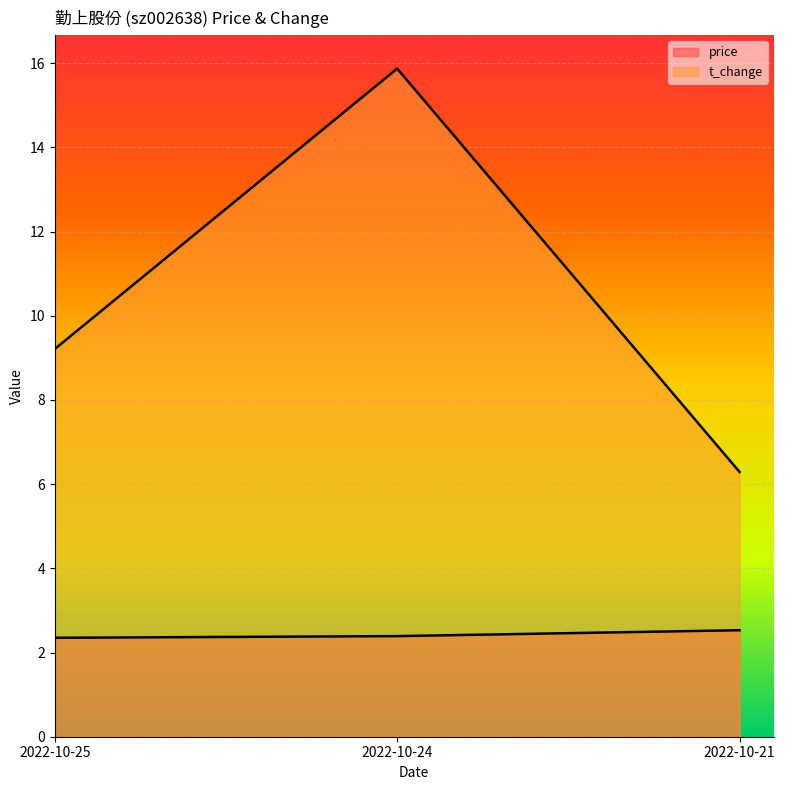

List the labels in order of price value, largest first.

2022-10-21, 2022-10-24, 2022-10-25